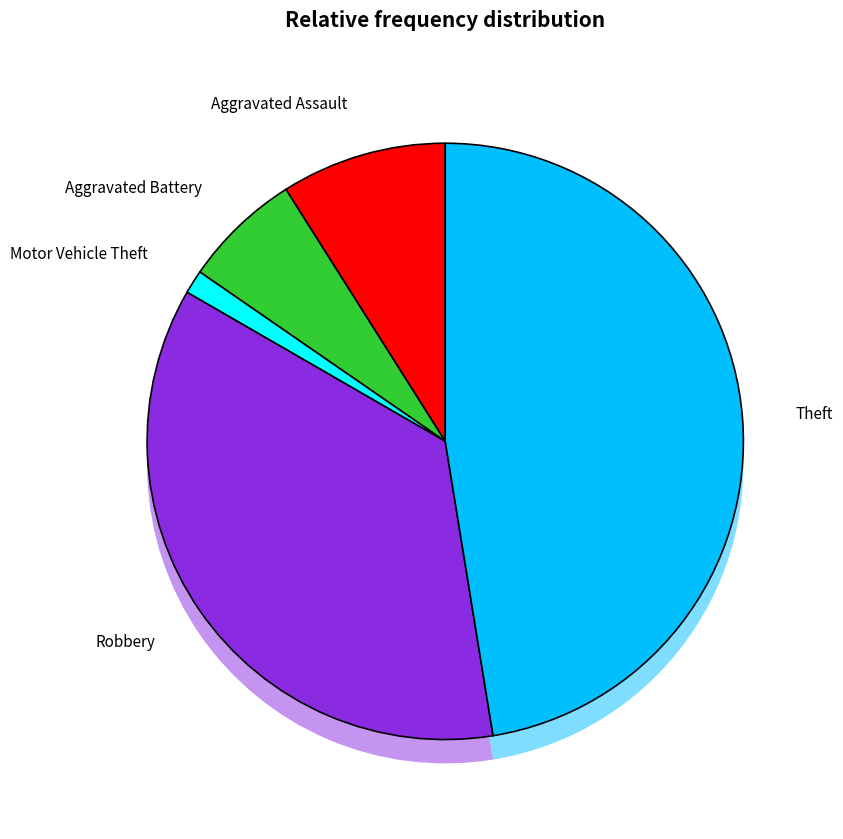

To the nearest percent, what portion does Aggravated Assault represent?

9%